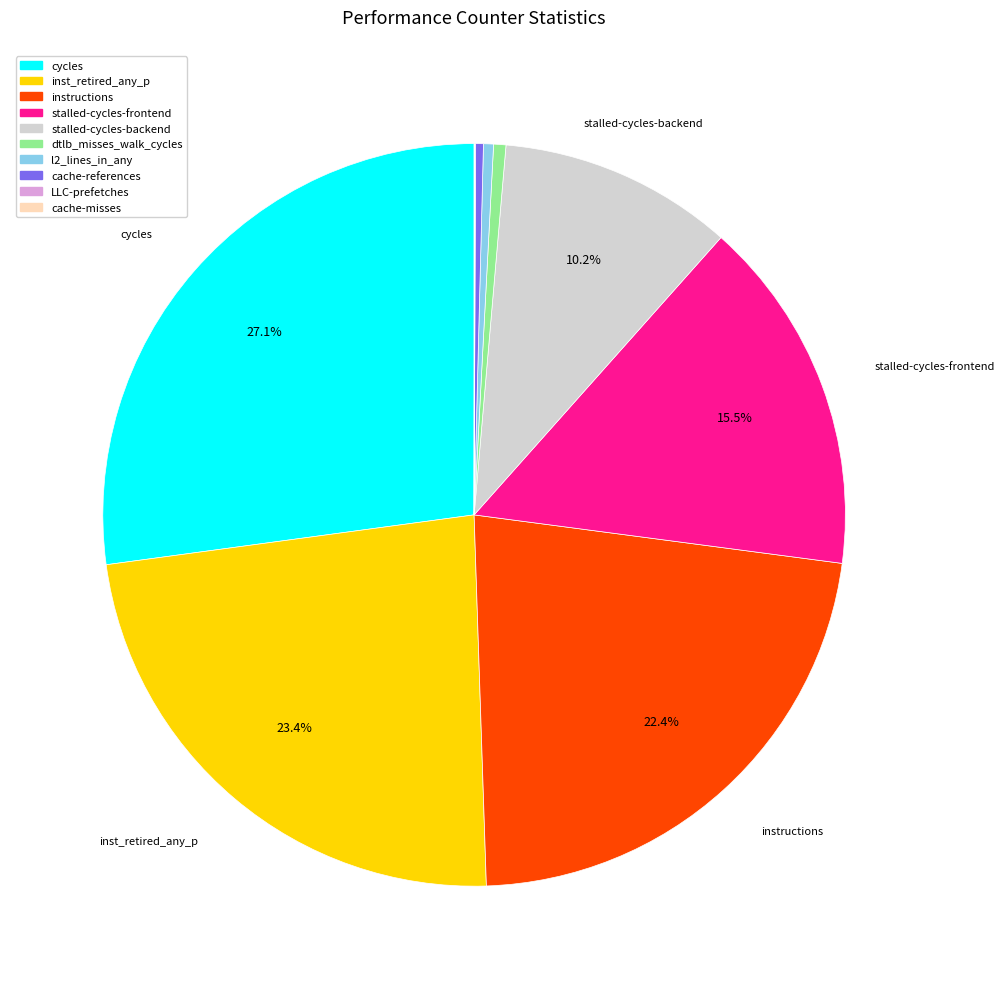

Is there a majority slice in this chart?

No